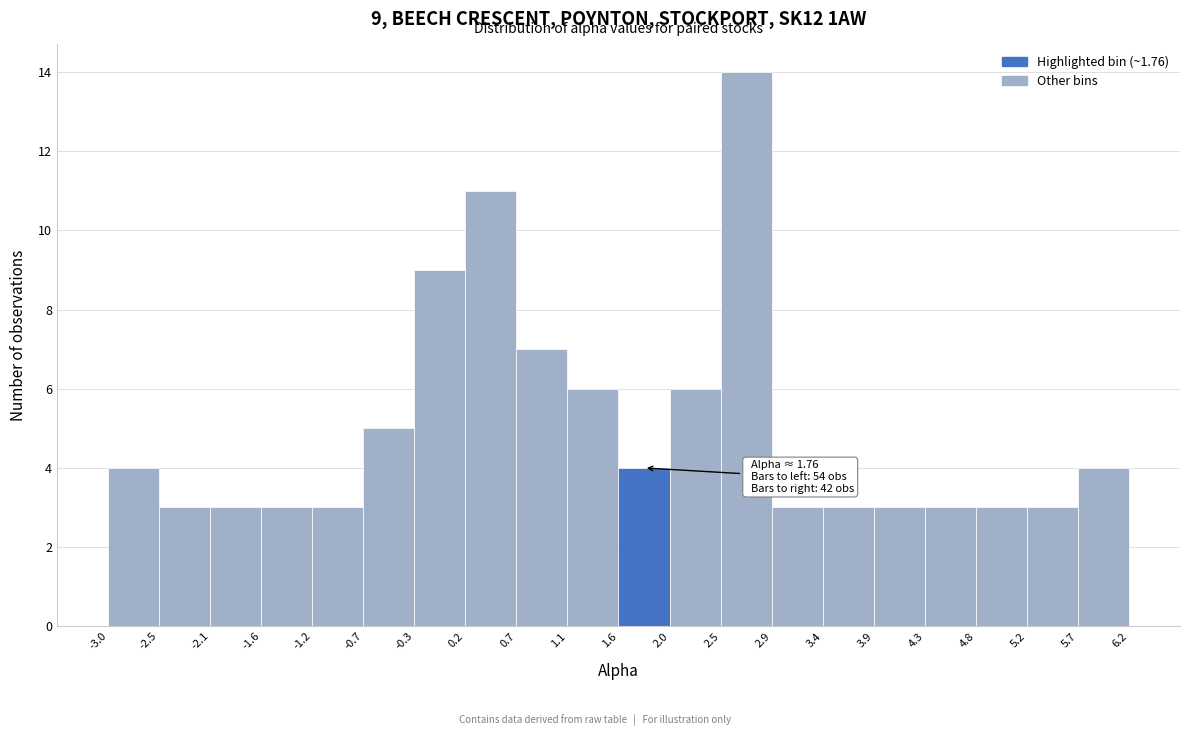

Which range on the x-axis has the tallest bar?

2.5 to 2.9